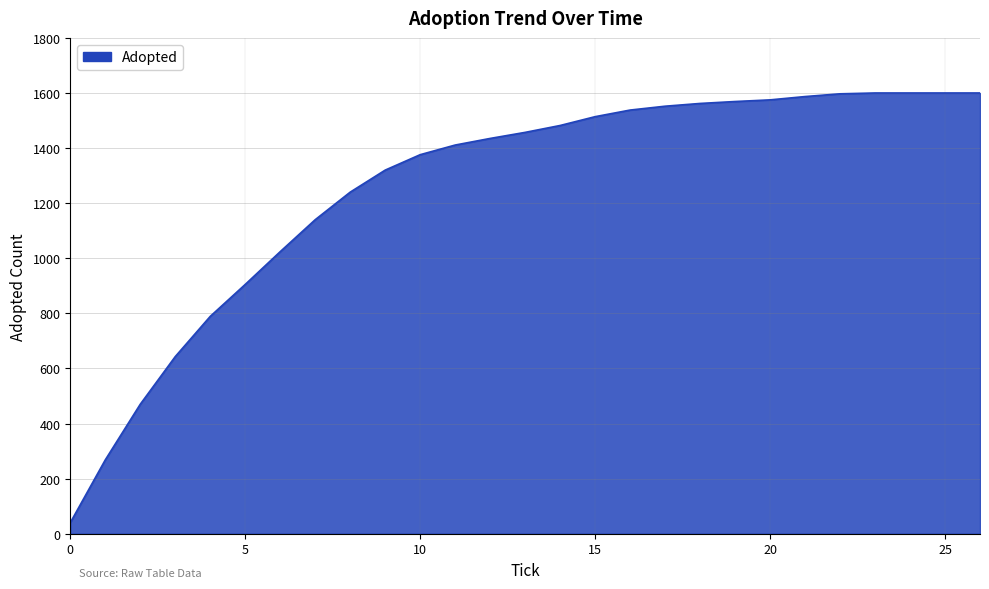

What is the maximum value shown in the chart?

1600